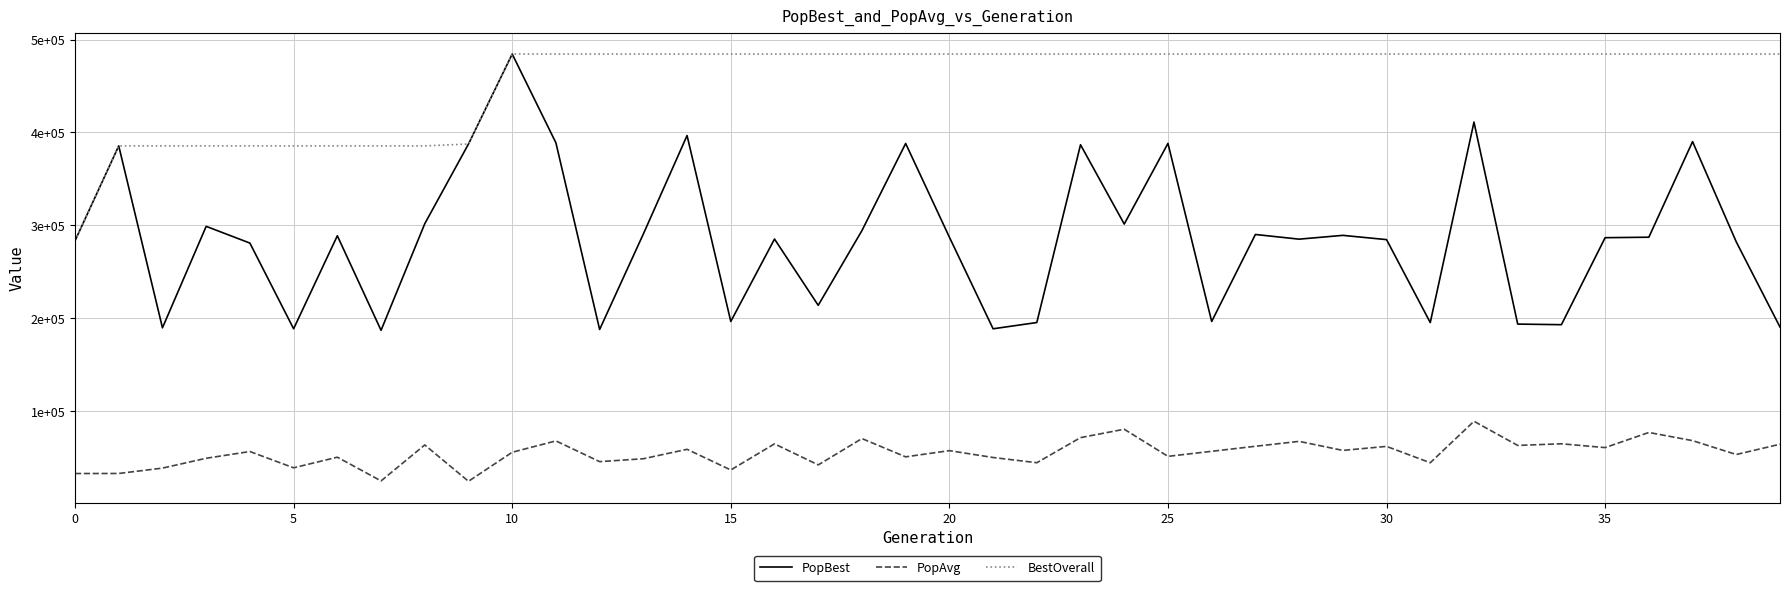

Is this an area chart (filled region under the line)?

No